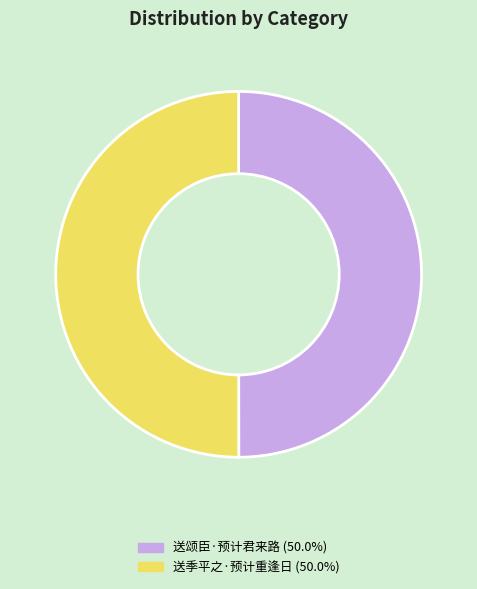

Do 送颂臣·预计君来路 and 送季平之·预计重逢日 together represent more than half of the pie?

Yes